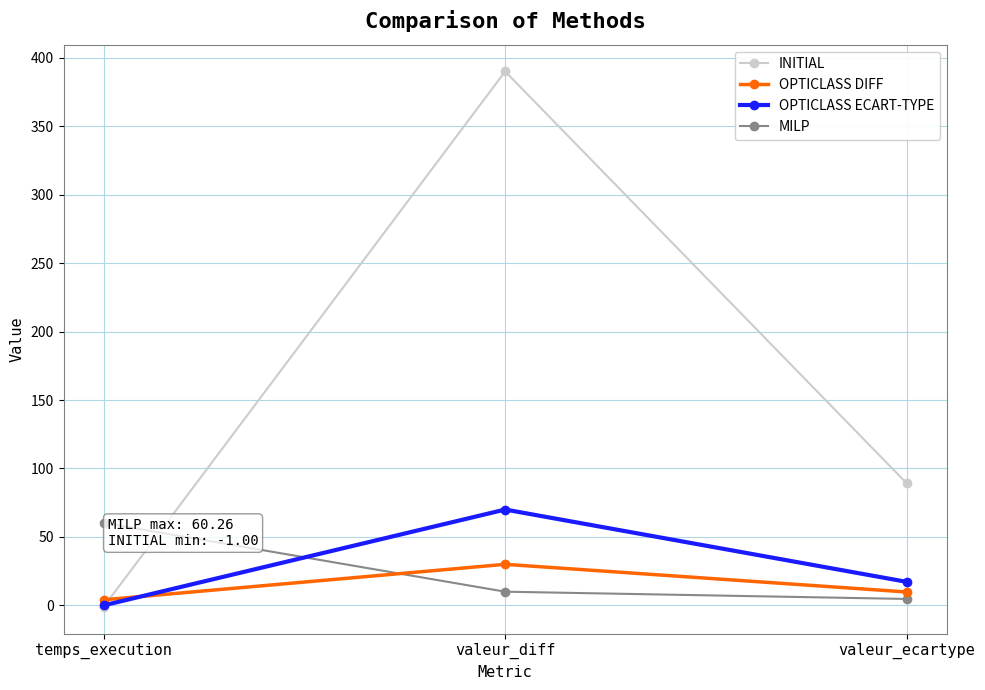

What is the label of the 2nd point from the left?

valeur_diff